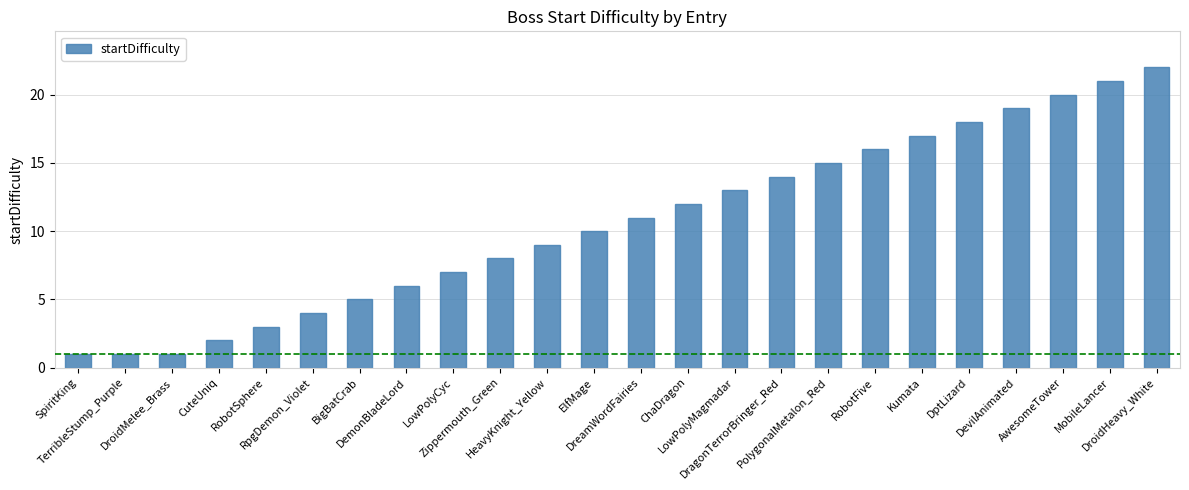

How many categories are shown in the chart?

24